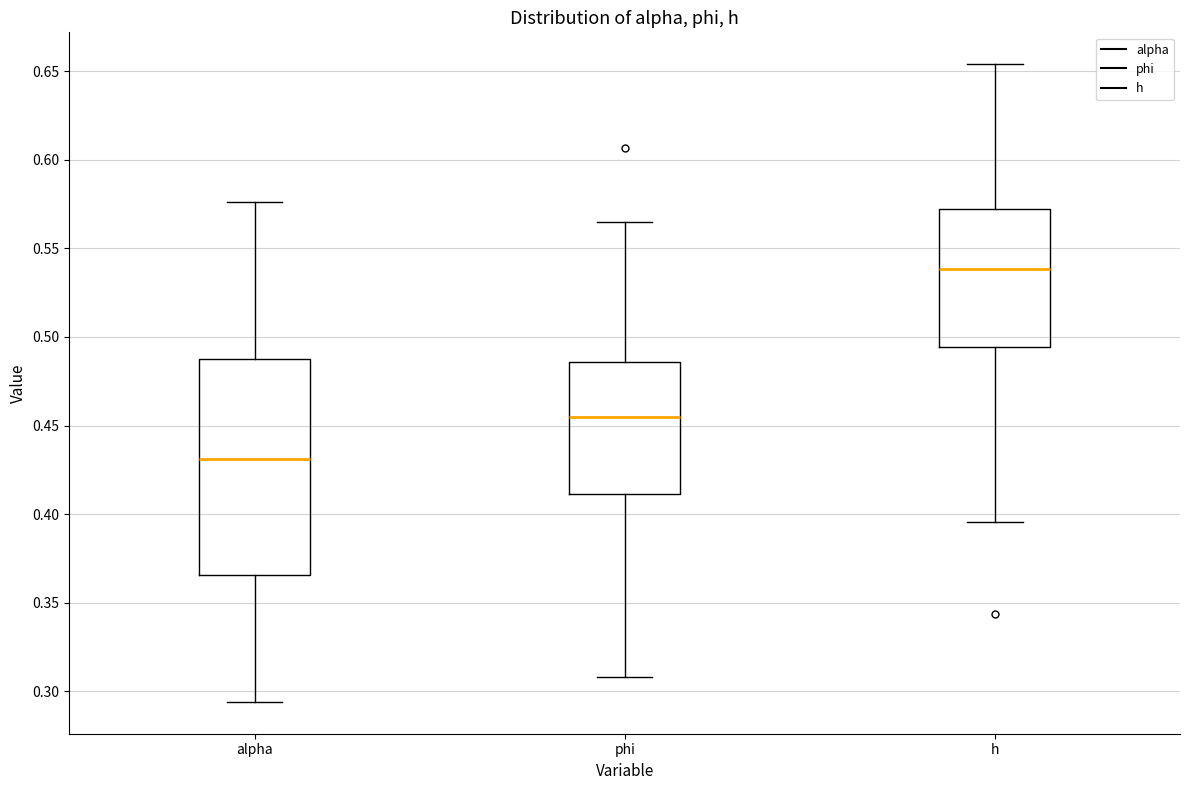

Which box is the tallest, from its lower edge to its upper edge?

alpha